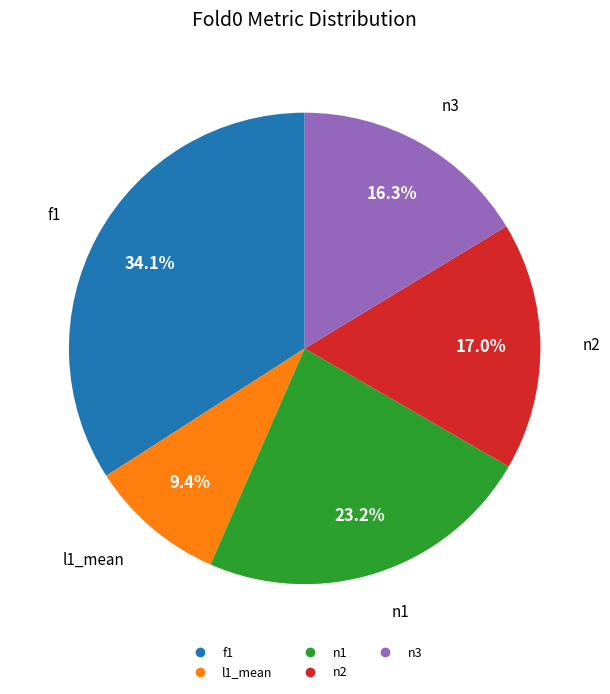

How many segments does this pie chart have?

5